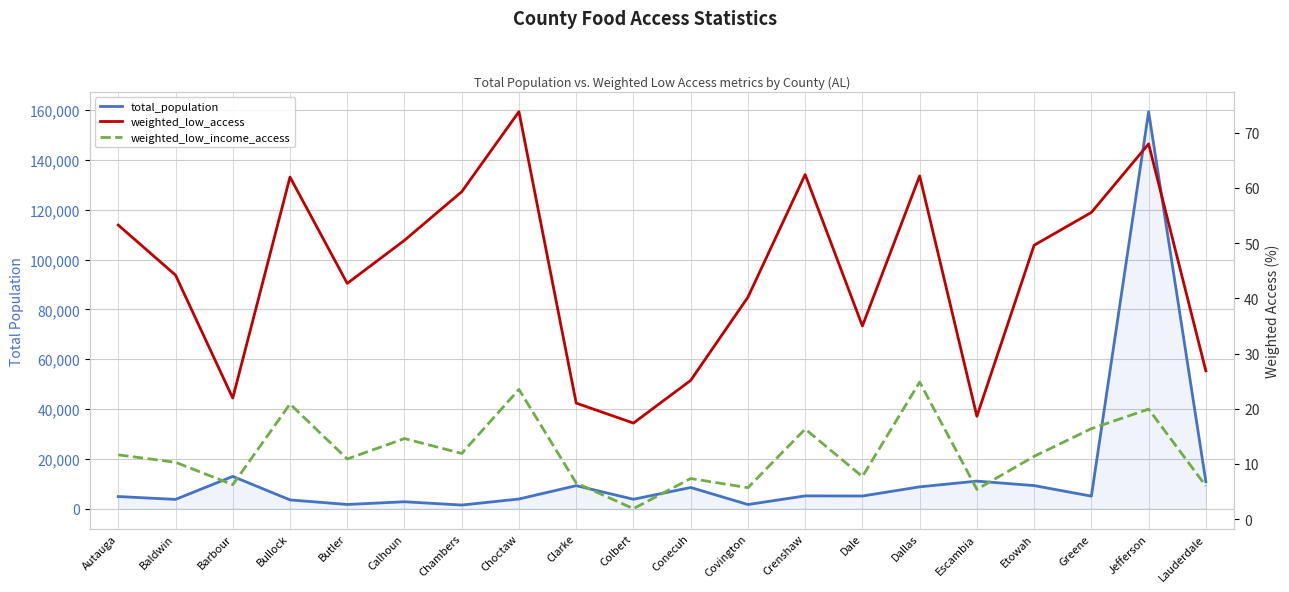

What is the value of the weighted_low_access point at the 3rd from the left?

21.9